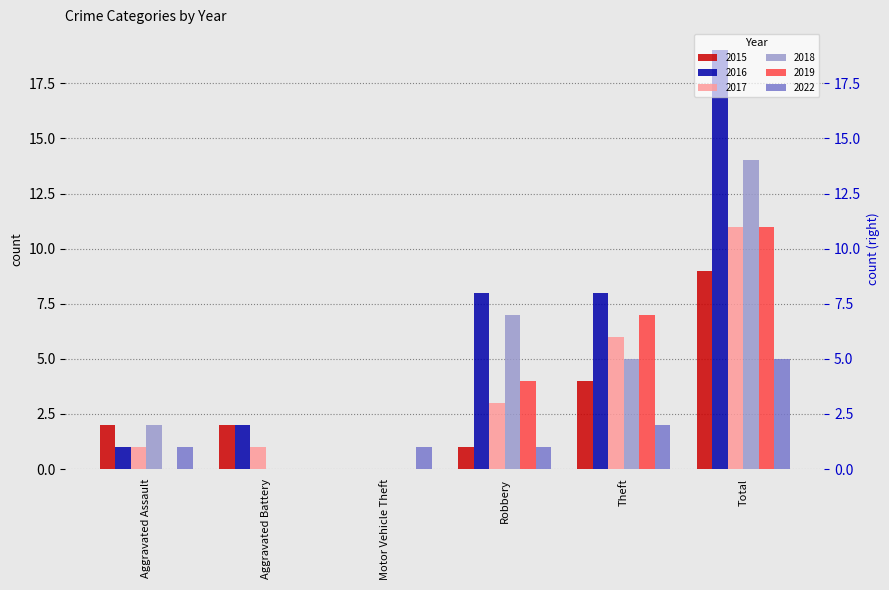

What is the average value of the 2015 series?

3